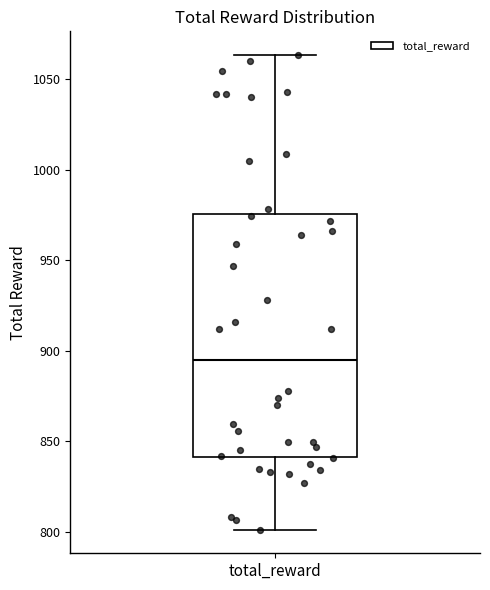

Where does the median line of the box for total_reward sit on the y-axis? The values are not printed on the chart, so give them approximately, as read against the axis.

895